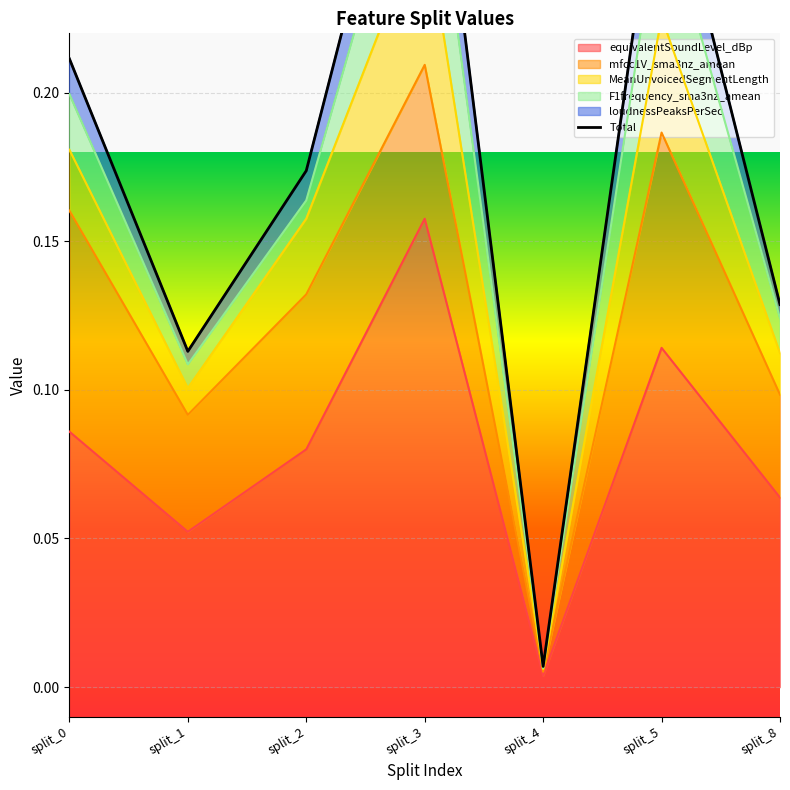

List the labels in order of value, smallest first.

split_4, split_1, split_8, split_2, split_0, split_5, split_3